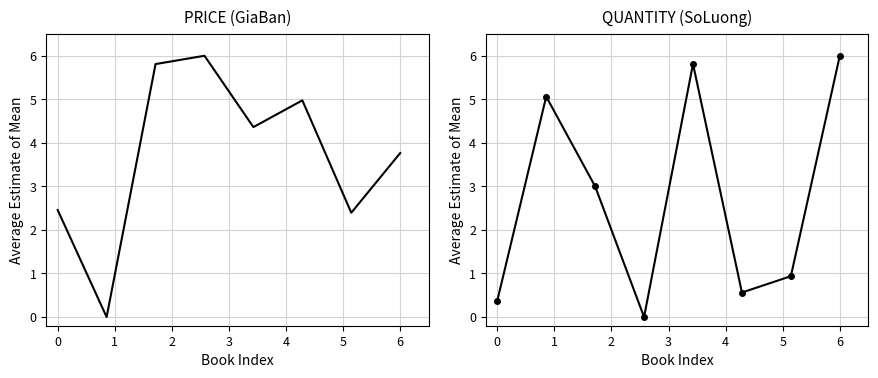

What is the greatest value displayed?

6.0